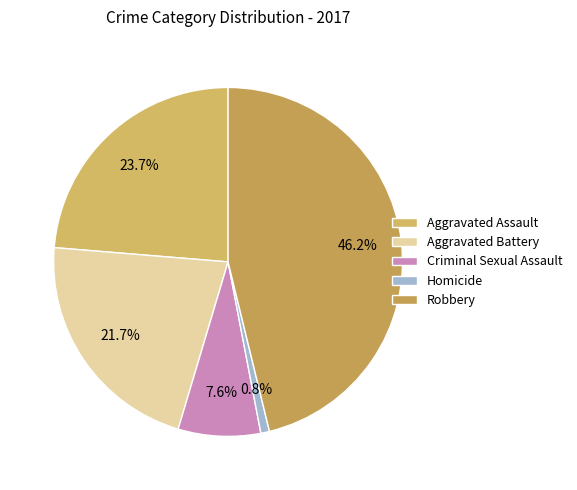

Which slice is the largest?

Robbery